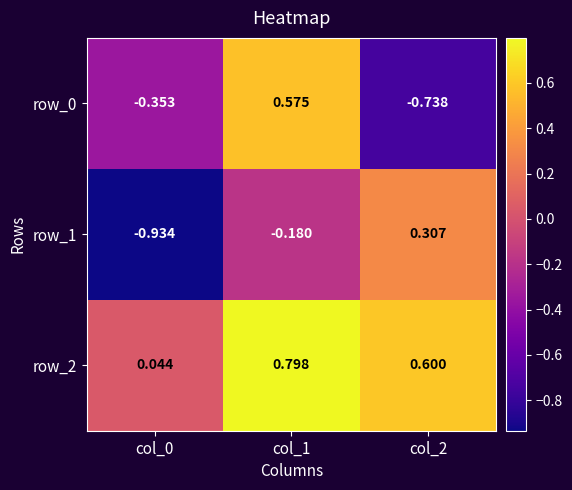

What is the sum of the row_1 values at col_1 and col_0?

-1.1